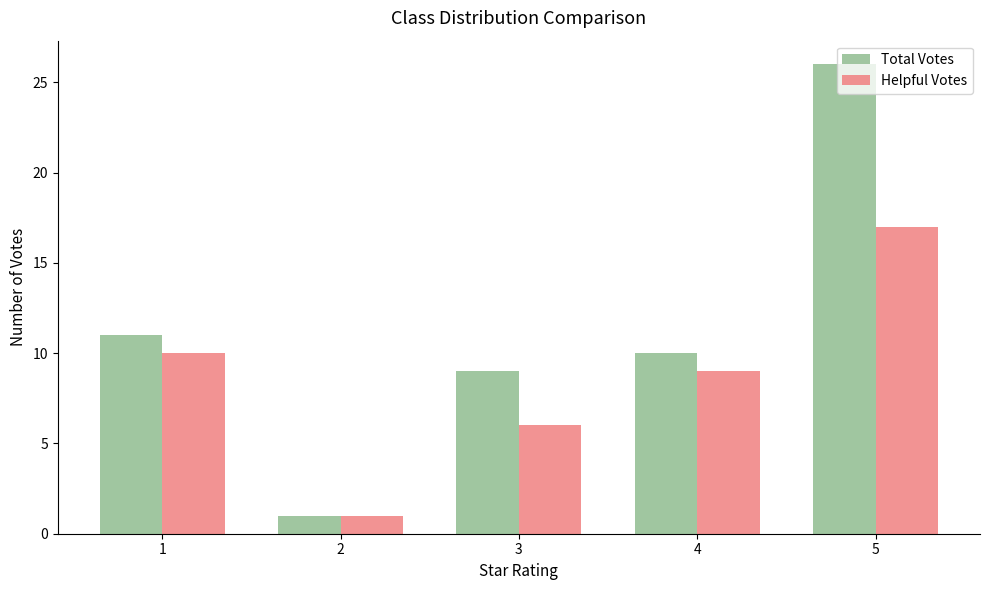

Which series has the widest spread of values?

Total Votes